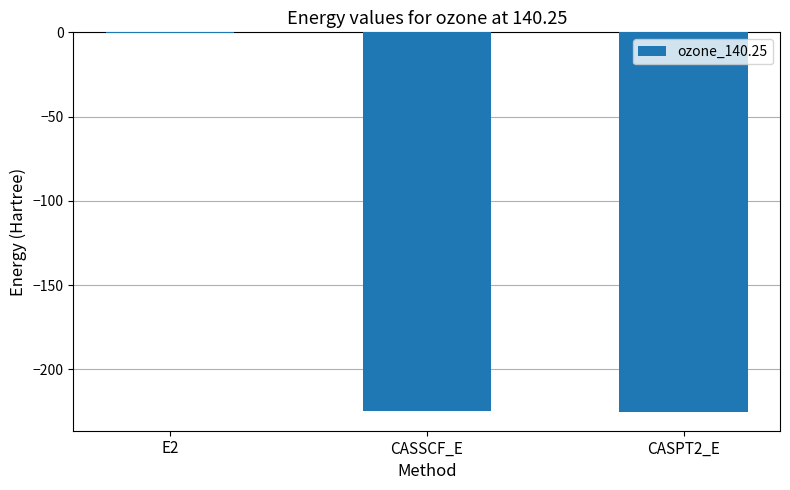

Are the bars horizontal?

No